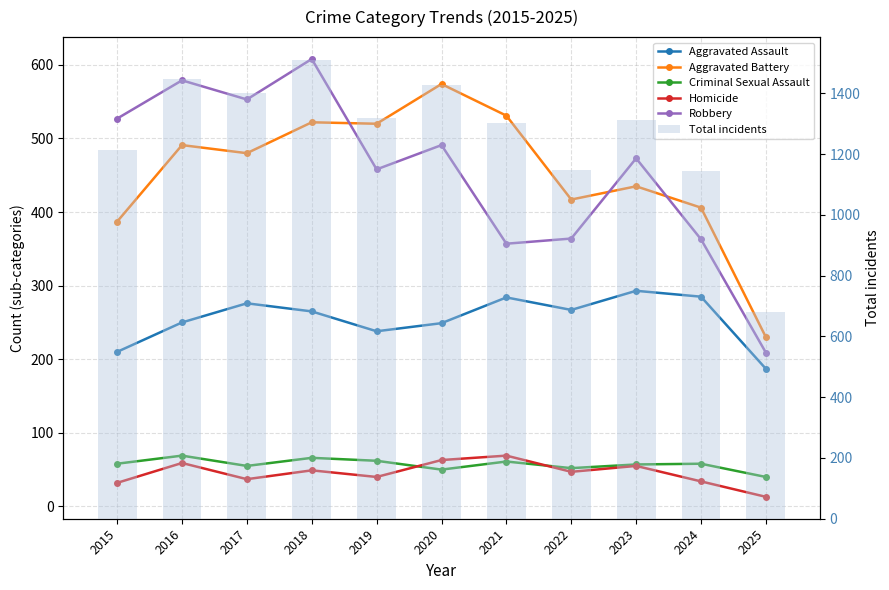

Reading right to left, list all the values displayed in this chart.

Aggravated Assault: 2025=187	2024=285	2023=293	2022=267	2021=284	2020=249	2019=238	2018=265	2017=276	2016=250	2015=210
Aggravated Battery: 2025=230	2024=406	2023=435	2022=417	2021=531	2020=574	2019=520	2018=522	2017=480	2016=491	2015=387
Criminal Sexual Assault: 2025=40	2024=58	2023=57	2022=52	2021=61	2020=50	2019=62	2018=66	2017=55	2016=69	2015=58
Homicide: 2025=13	2024=34	2023=55	2022=47	2021=69	2020=63	2019=40	2018=49	2017=37	2016=59	2015=32
Robbery: 2025=209	2024=363	2023=473	2022=364	2021=357	2020=491	2019=458	2018=608	2017=553	2016=579	2015=527
Total incidents: 2025=679	2024=1146	2023=1313	2022=1147	2021=1302	2020=1427	2019=1318	2018=1510	2017=1401	2016=1448	2015=1214